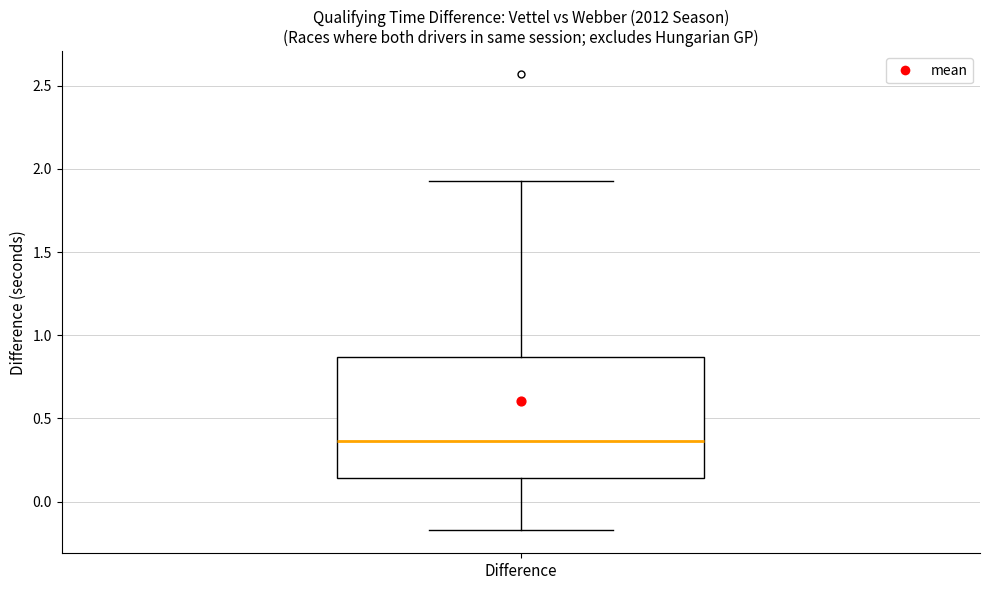

Where does the lower whisker of the box for Difference end on the y-axis? The values are not printed on the chart, so give them approximately, as read against the axis.

-0.15